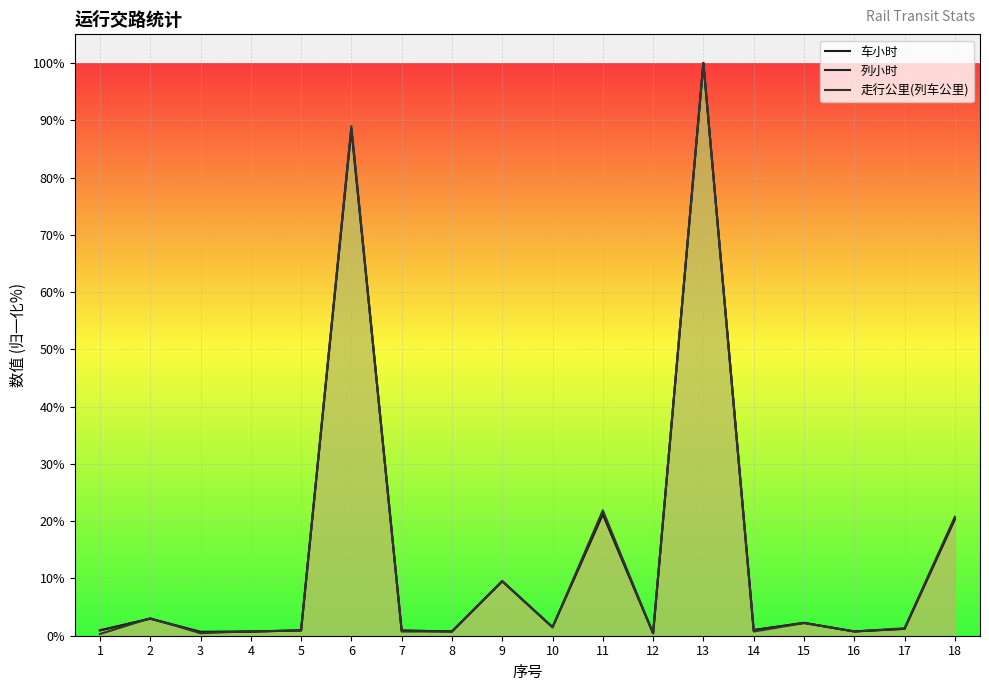

What is the spread (max minus min) of values at 3?

0.2